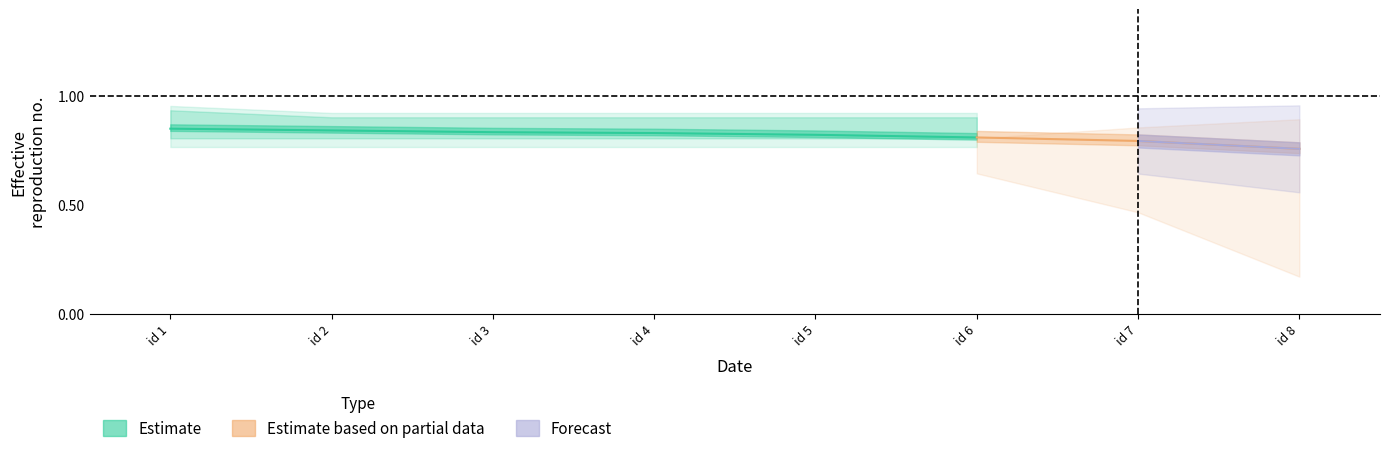

Is this an area chart (filled region under the line)?

No